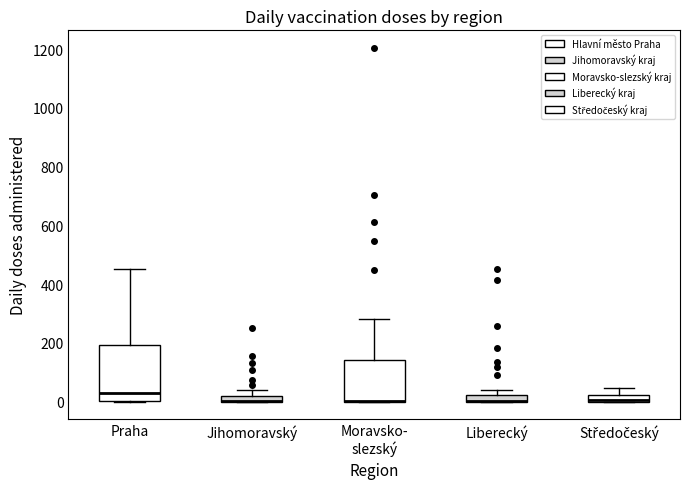

Where does the upper whisker of the box for Středočeský end on the y-axis? The values are not printed on the chart, so give them approximately, as read against the axis.

40